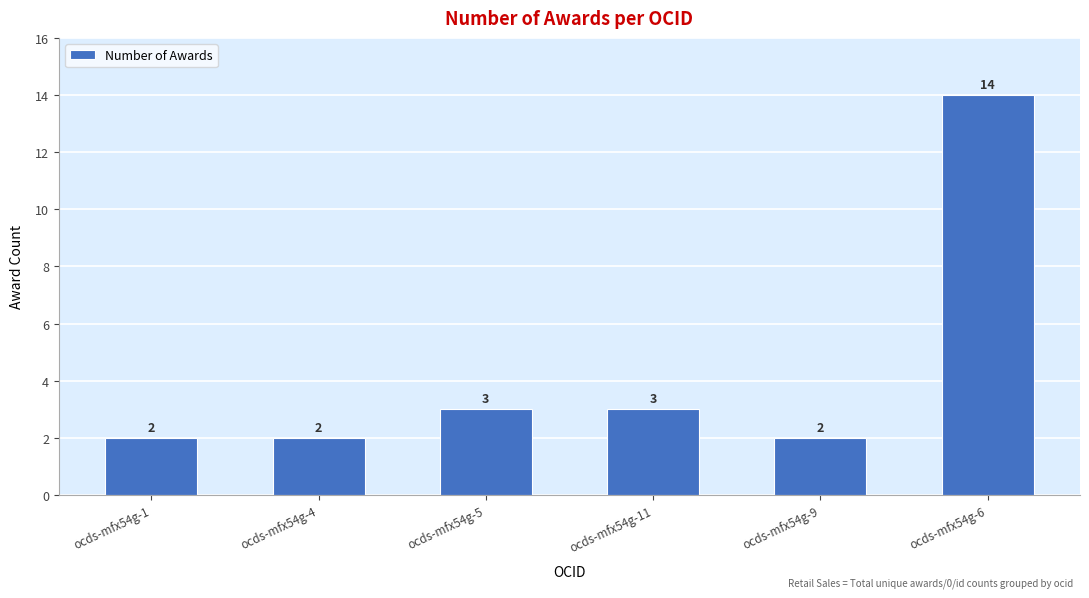

Reading left to right, what are all the values shown in this chart?

2	2	3	3	2	14